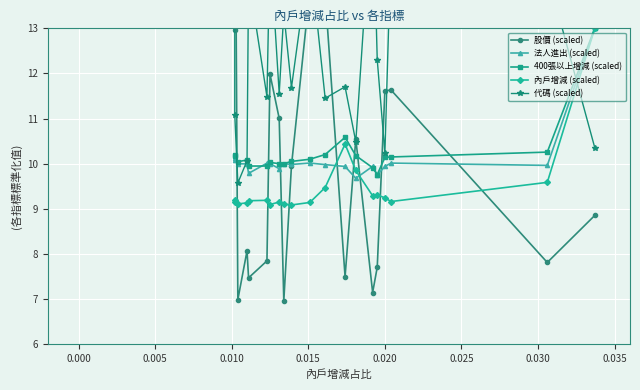

How many times do 法人進出 (scaled) and 內戶增減 (scaled) cross each other?

2